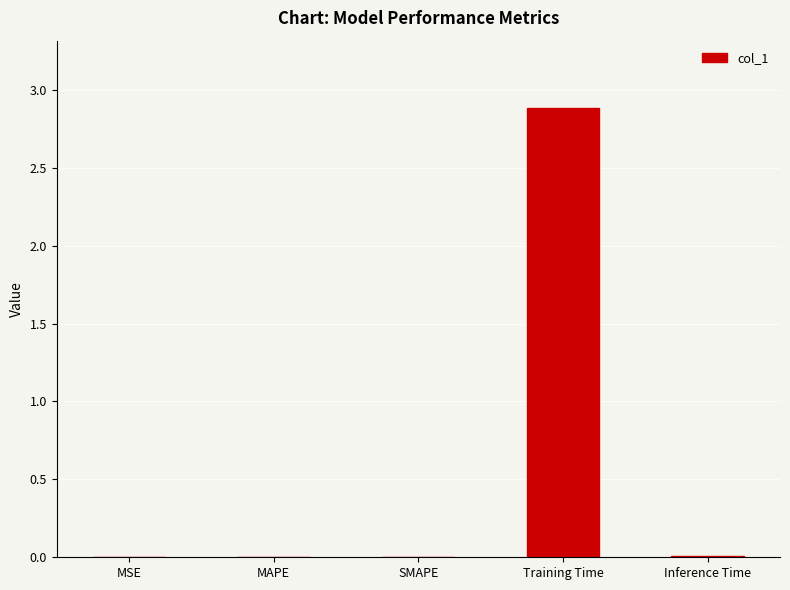

The value at MAPE is 0.0. True or false?

True